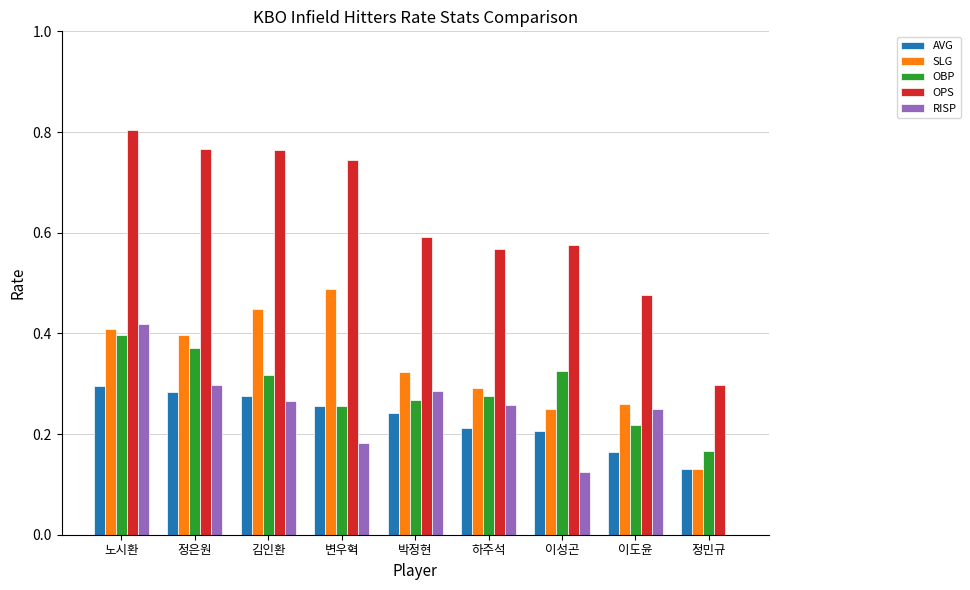

Is the value of AVG at 박정현 greater than the value of OPS at 이도윤?

No